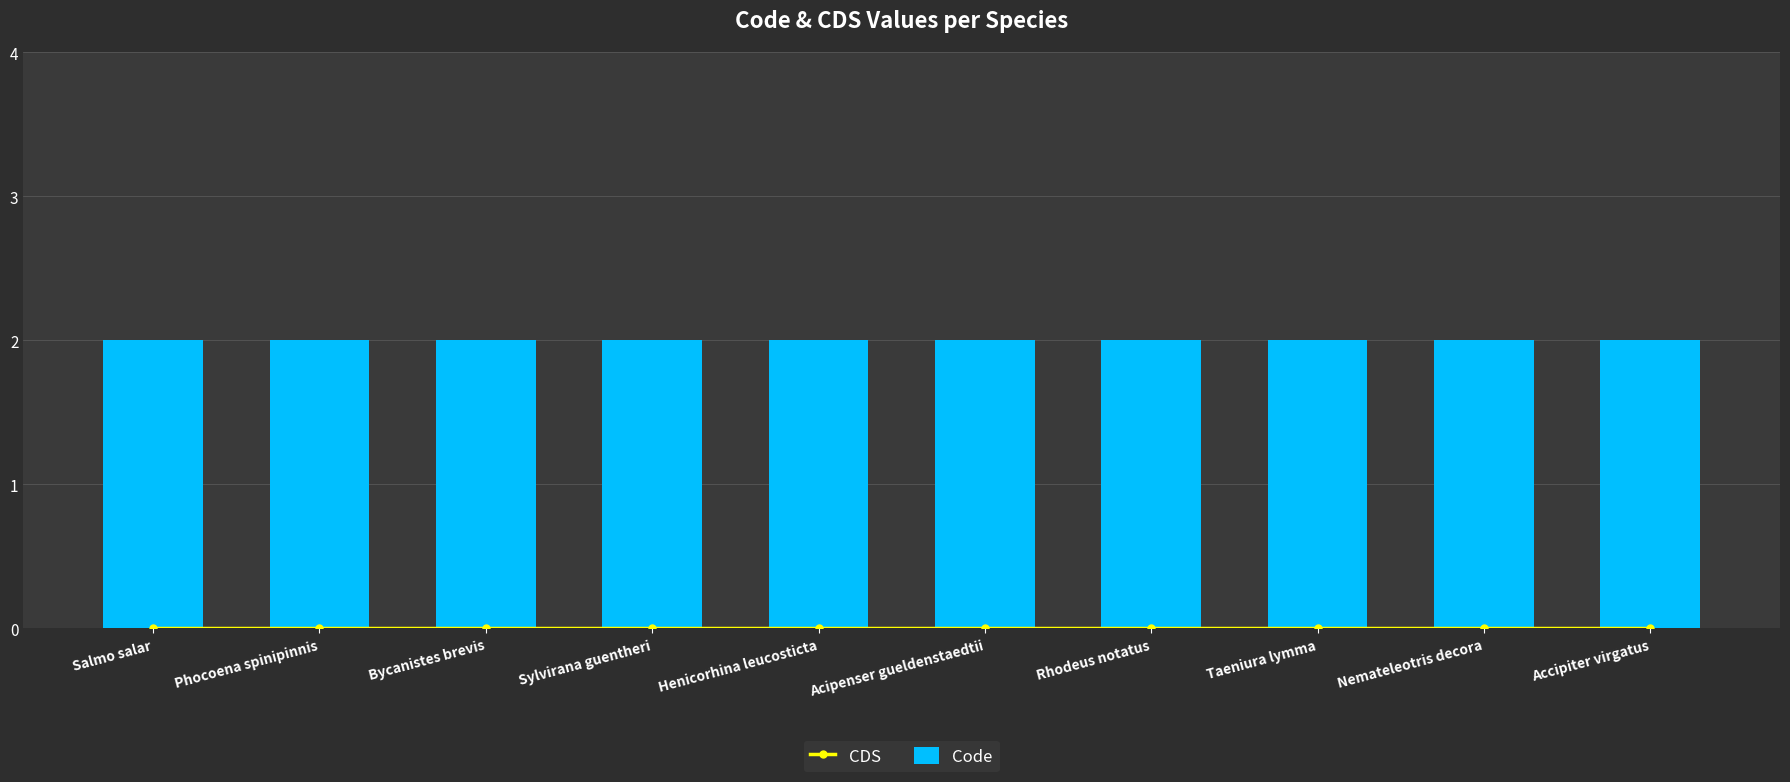

Which series has the widest spread of values?

CDS